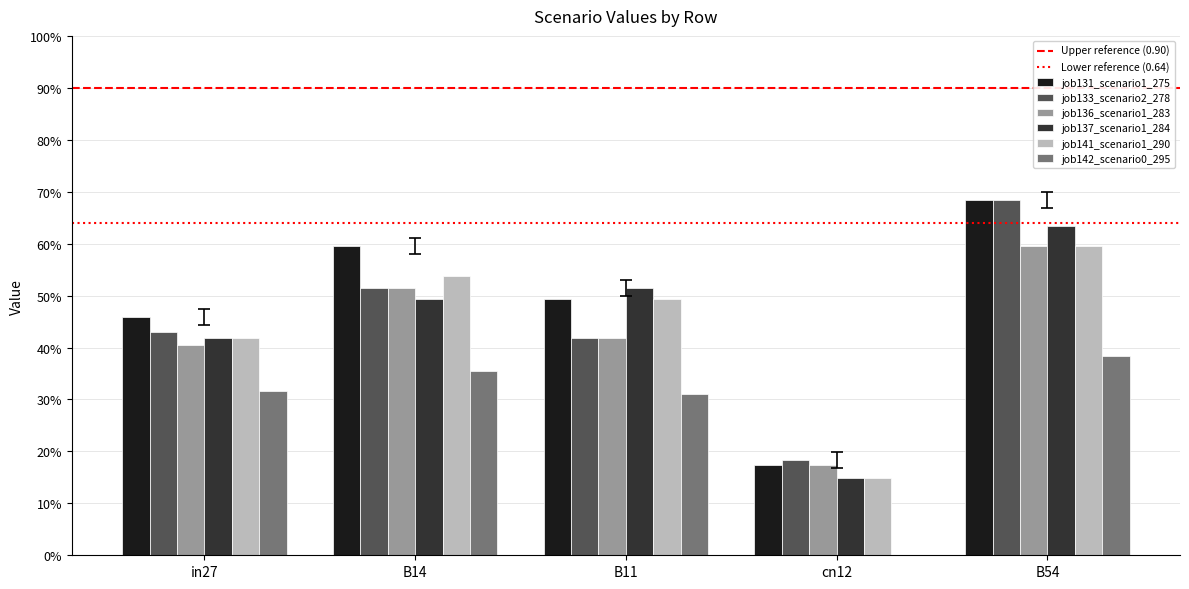

What is the difference between the second highest and minimum values in the job136_scenario1_283 series?

0.3